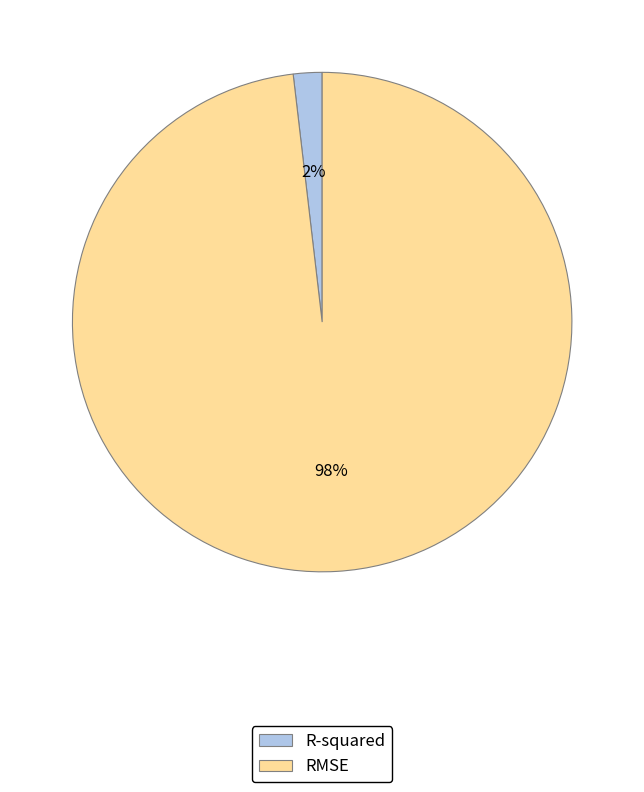

To the nearest percent, what is the difference between the largest and smallest slice percentages?

96%